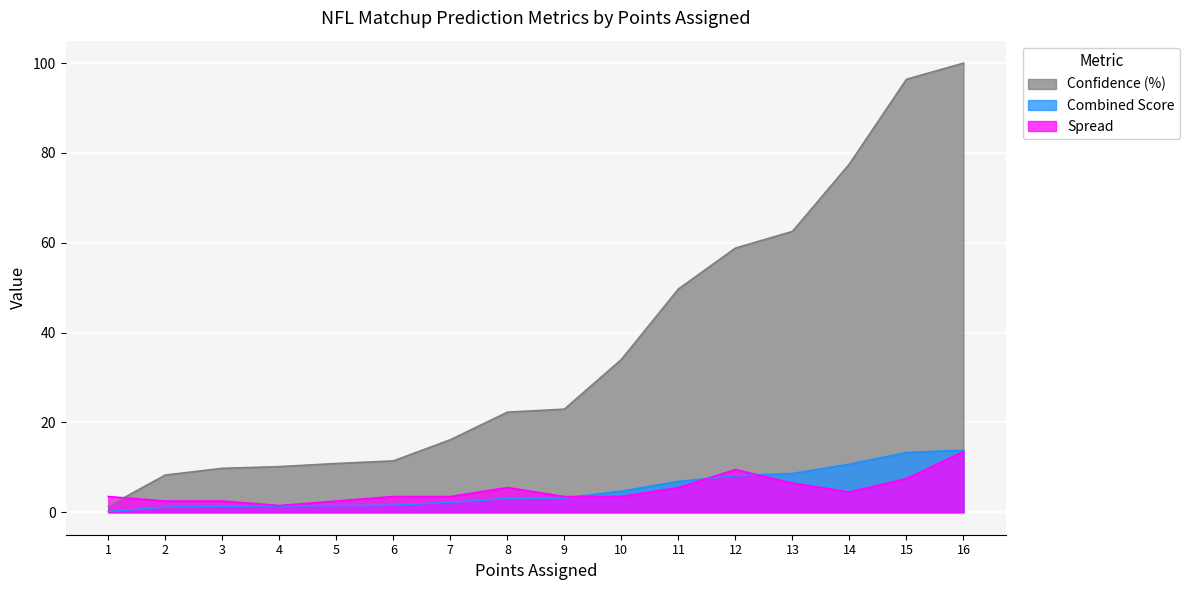

True or false: Confidence (%) has a value of 31.2 at 14.

False